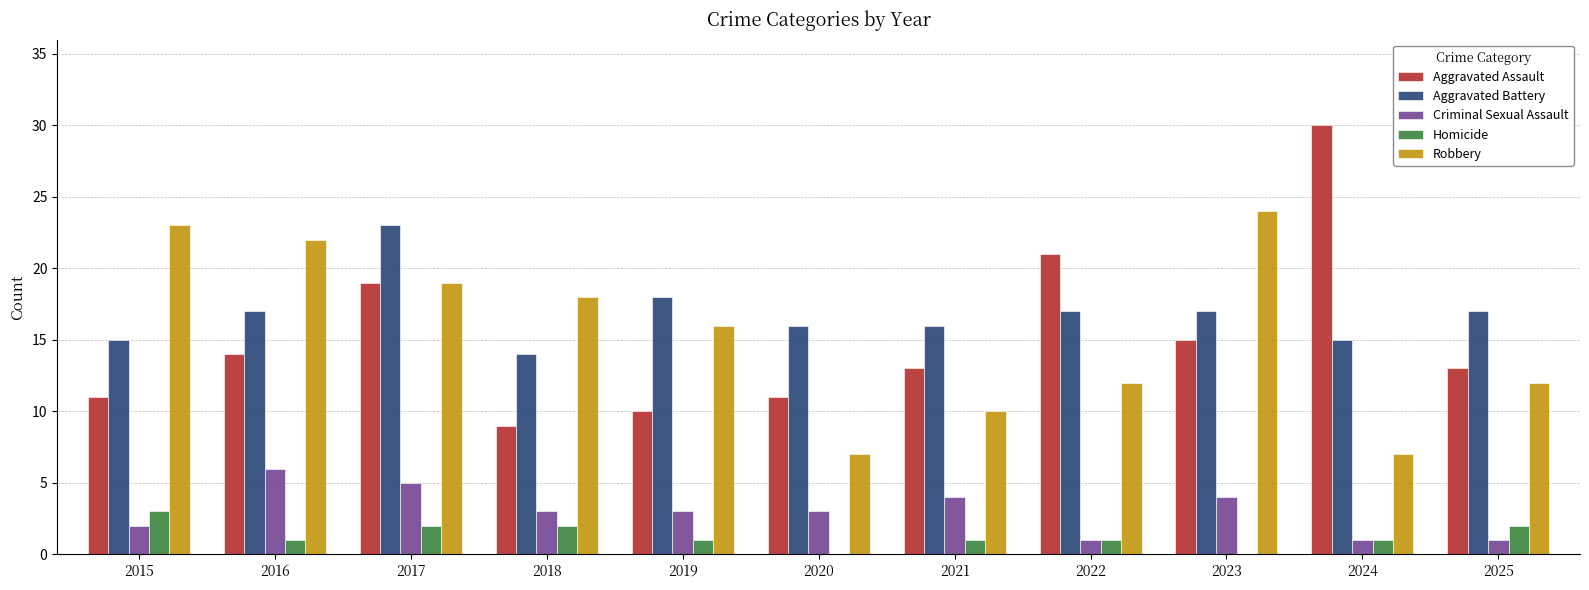

The Homicide series shows 2 at 2018. True or false?

True